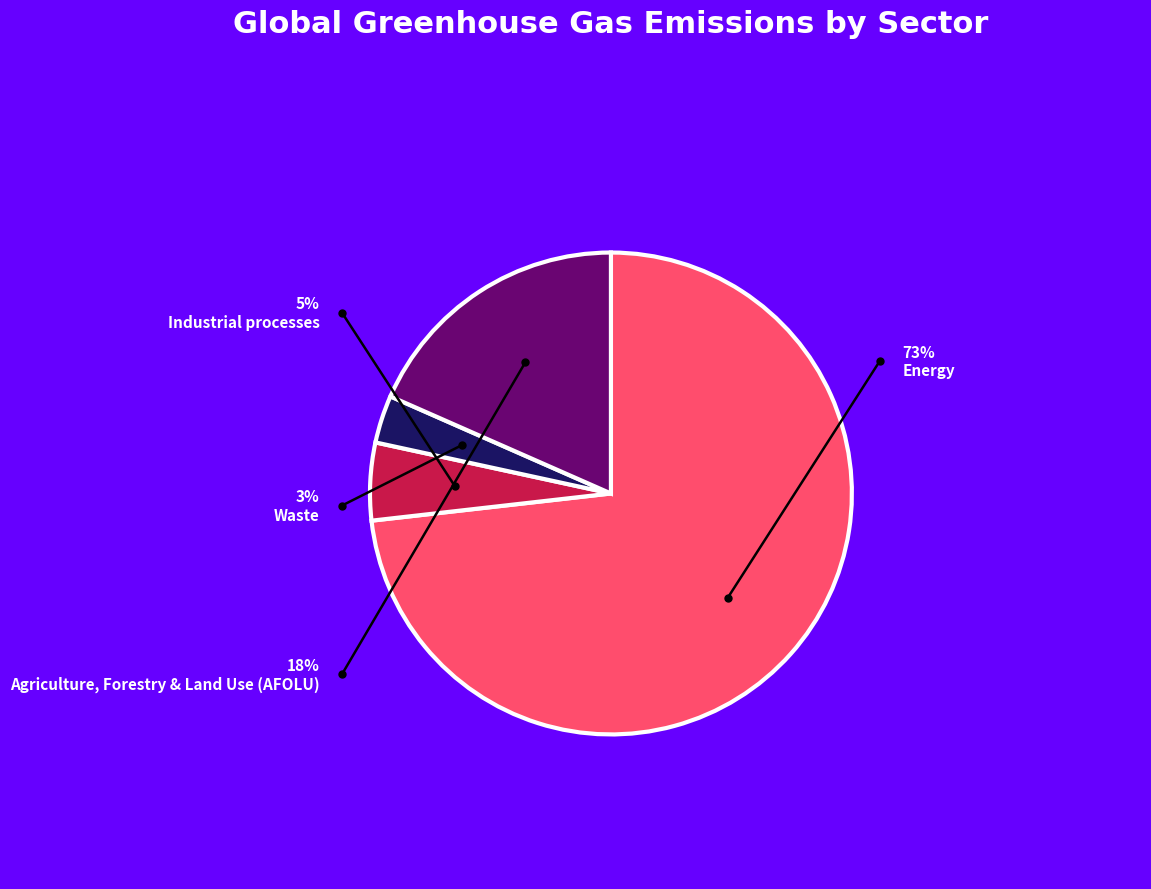

To the nearest percent, what percentage of the pie is Waste?

3%